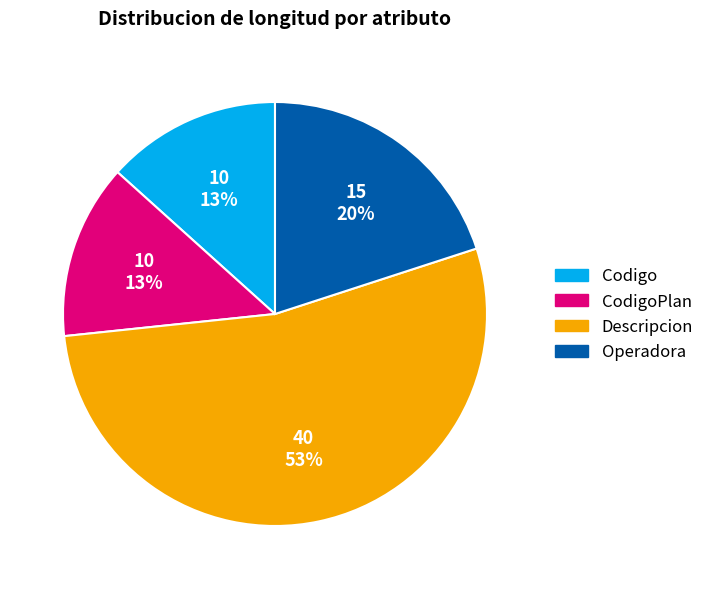

Is there any slice that represents more than half of the pie?

Yes